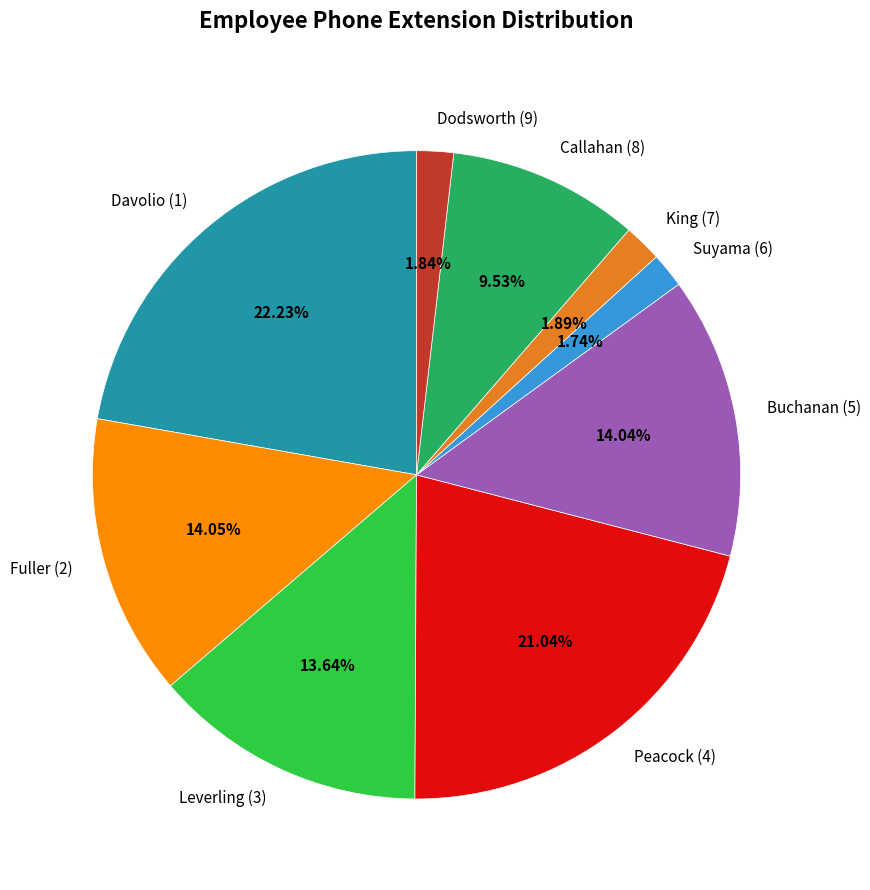

To the nearest percent, what portion does Dodsworth (9) represent?

2%